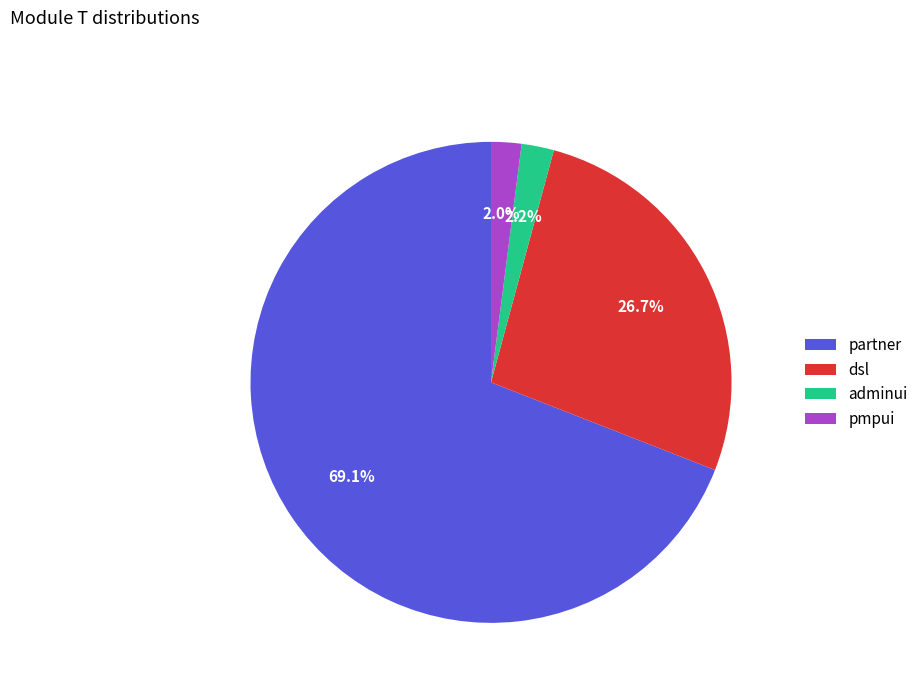

What is the largest slice in the pie chart?

partner